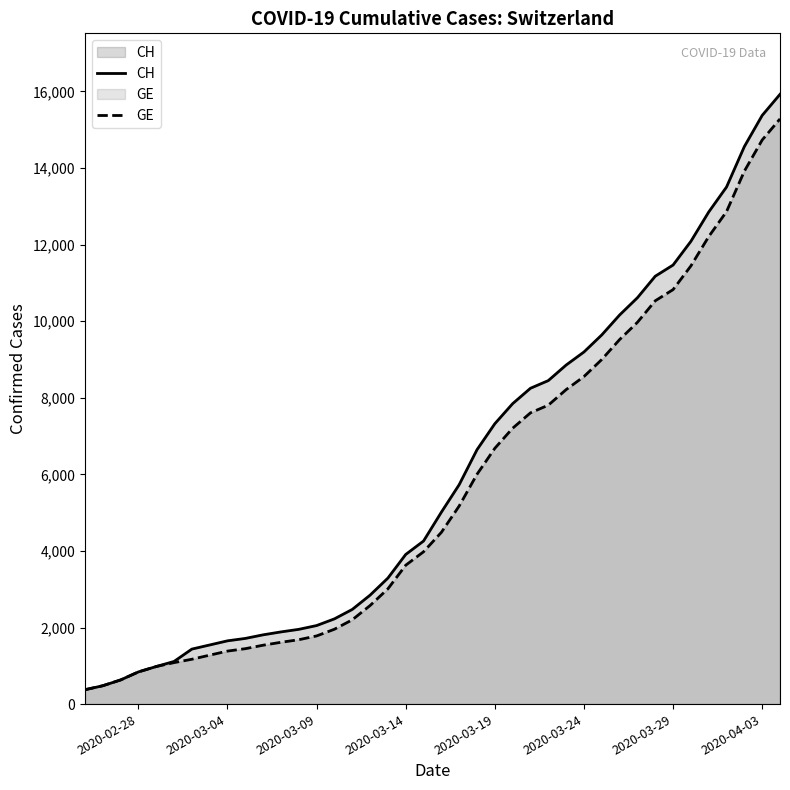

What is the smallest value displayed?

375